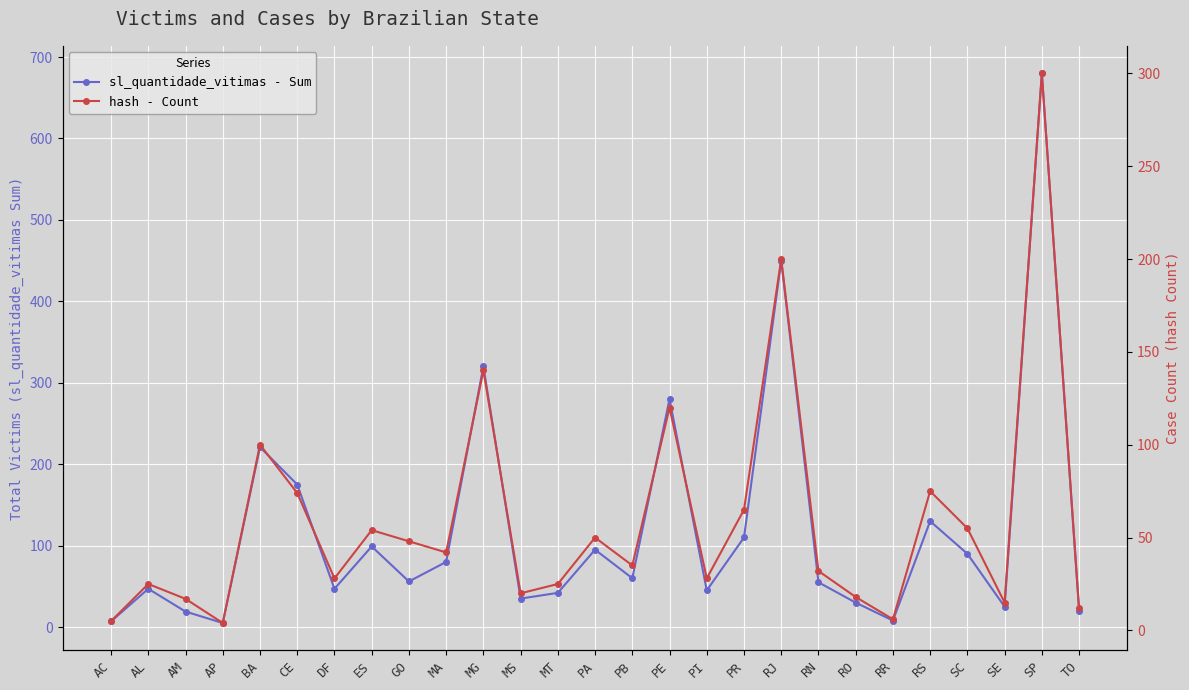

Rank the series by their average value, from lowest to highest.

hash - Count, sl_quantidade_vitimas - Sum